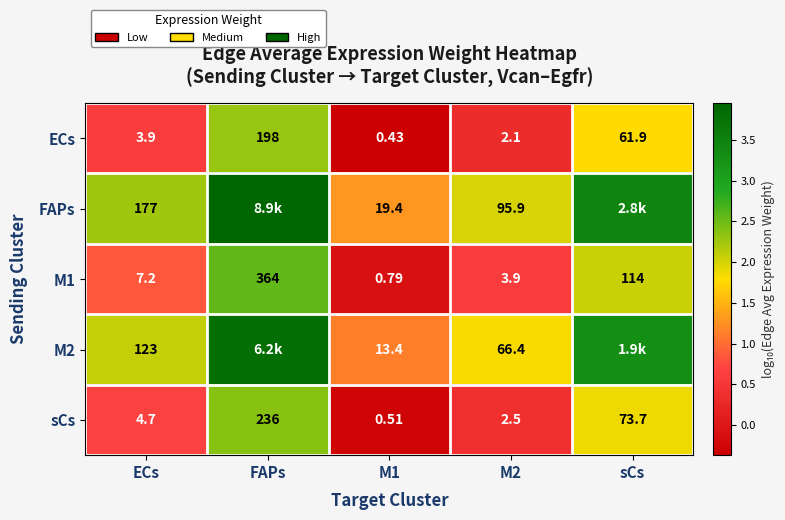

Is the value of ECs at ECs greater than the value of sCs at M1?

Yes